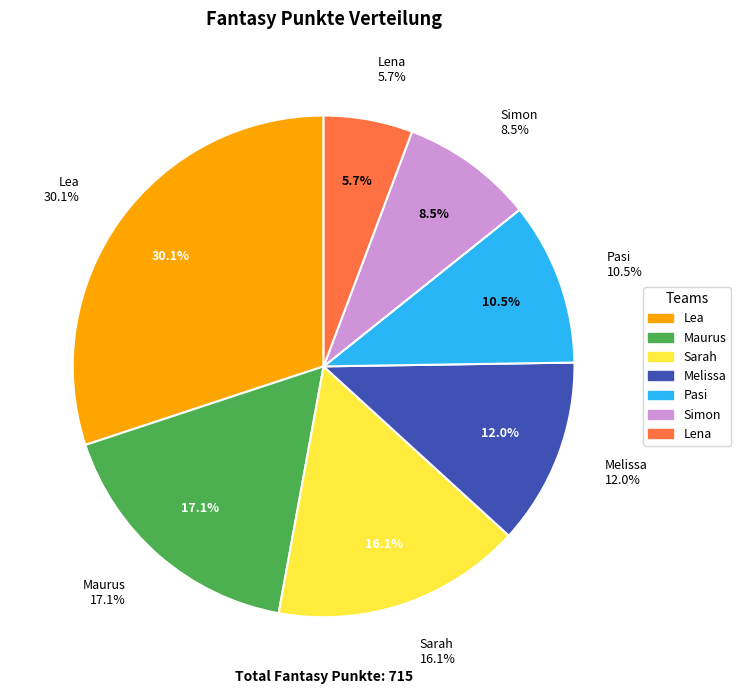

To the nearest percent, what portion does Lena represent?

6%